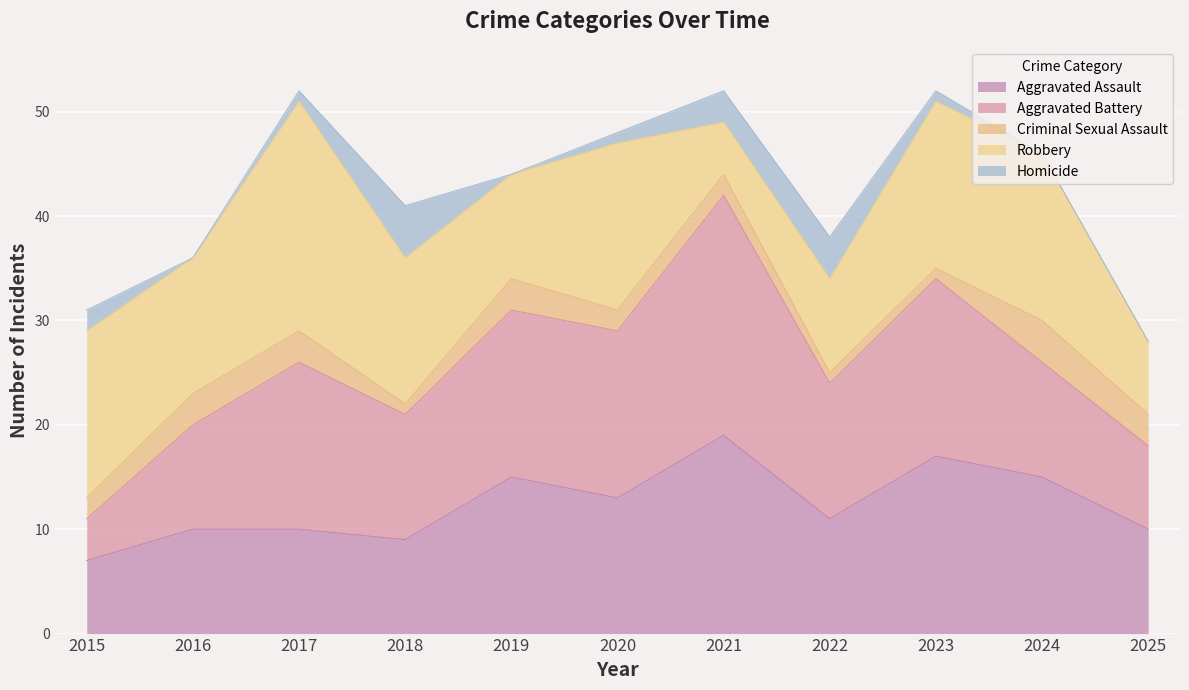

At how many categories does at least one series exceed 11?

10